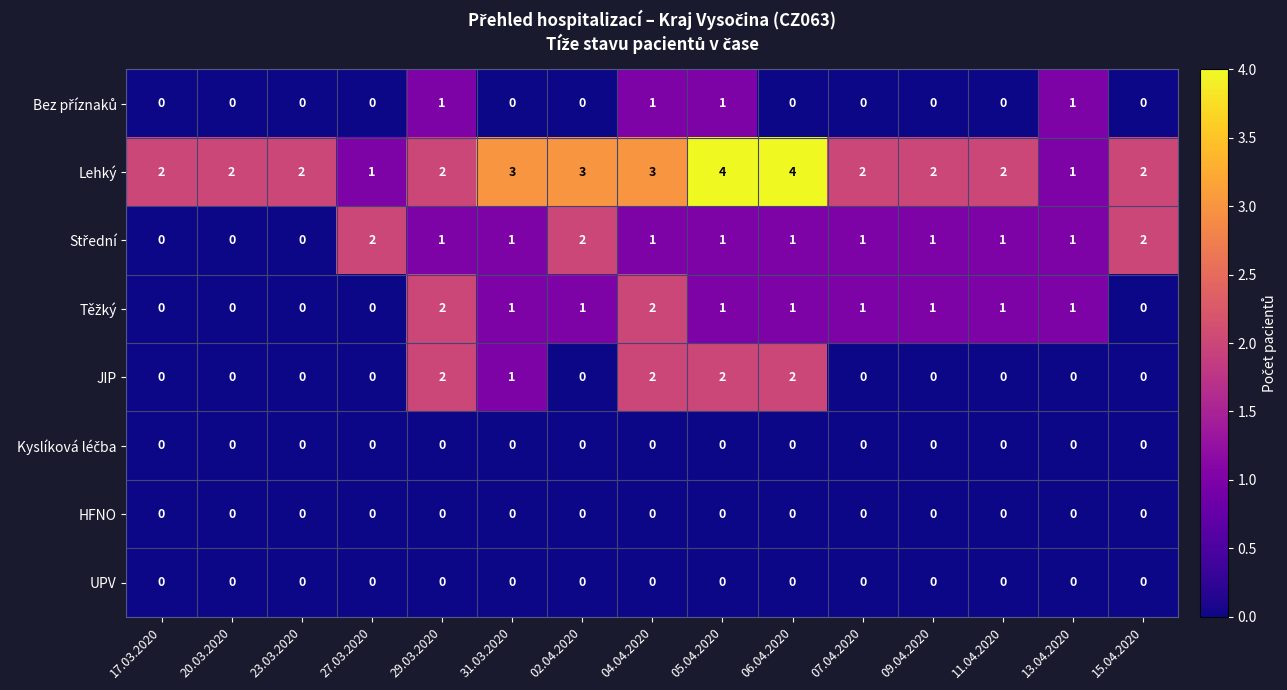

The JIP series shows 0 at 07.04.2020. True or false?

True